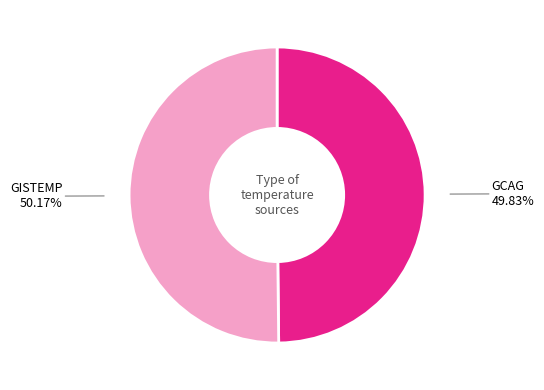

What is the ratio of the value at GCAG to the value at GISTEMP?

1.0